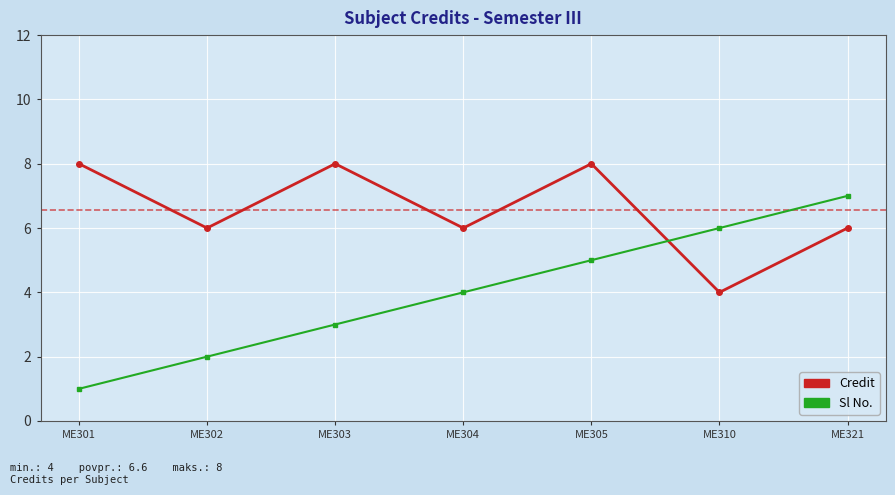

True or false: Sl No. and Credit intersect in this chart.

True